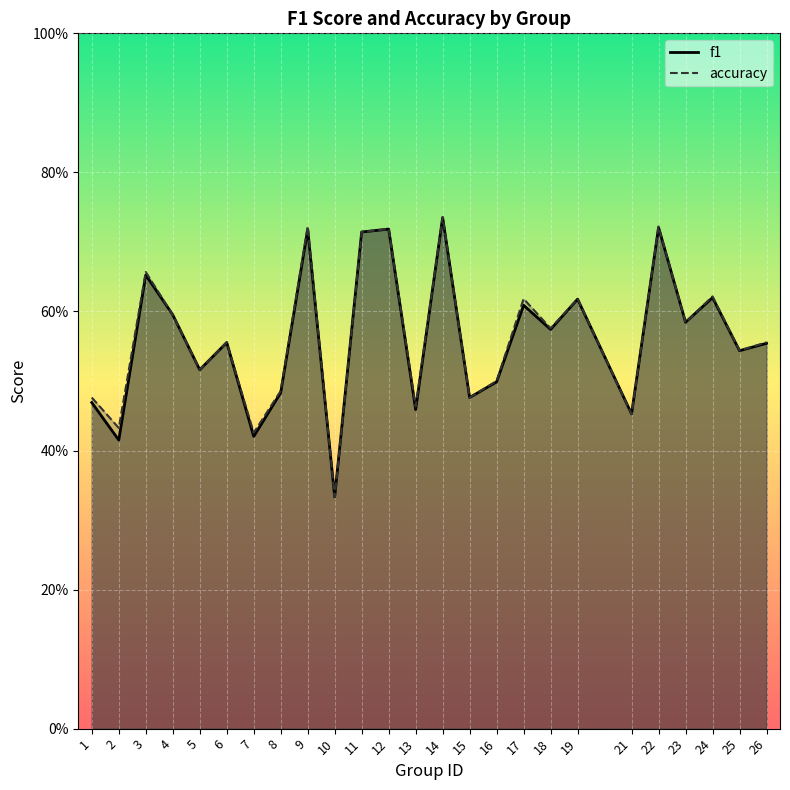

What are all the series names shown in the legend?

f1, accuracy